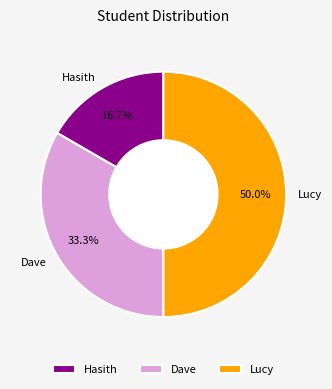

What is the smallest slice in the pie chart?

Hasith